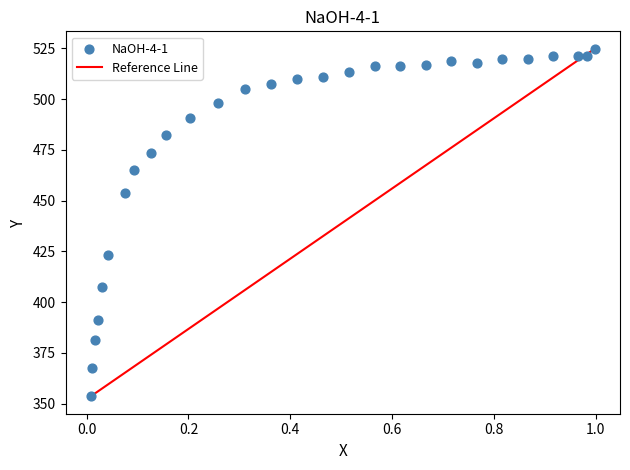

What is the range of X values (max minus min)?

1.0